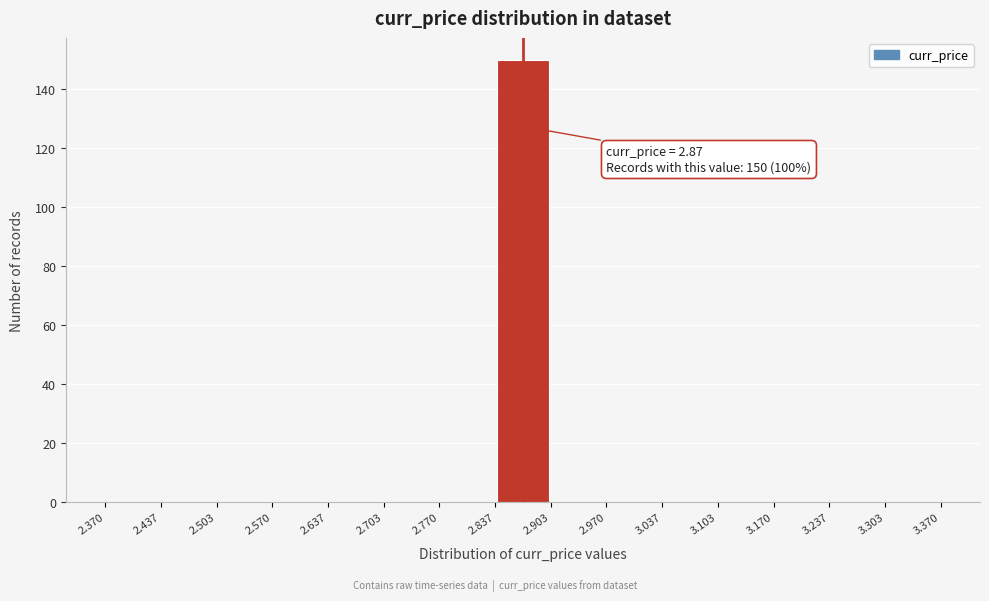

Which range on the x-axis has the tallest bar?

2.837 to 2.903